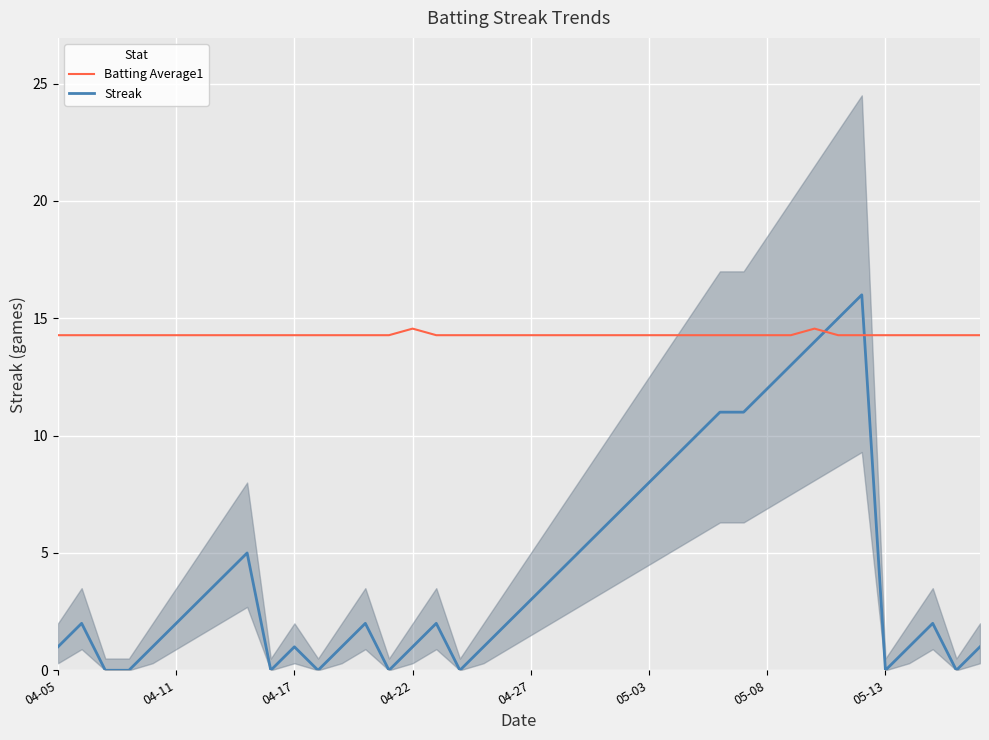

What is the total value across all series at 39?

15.3